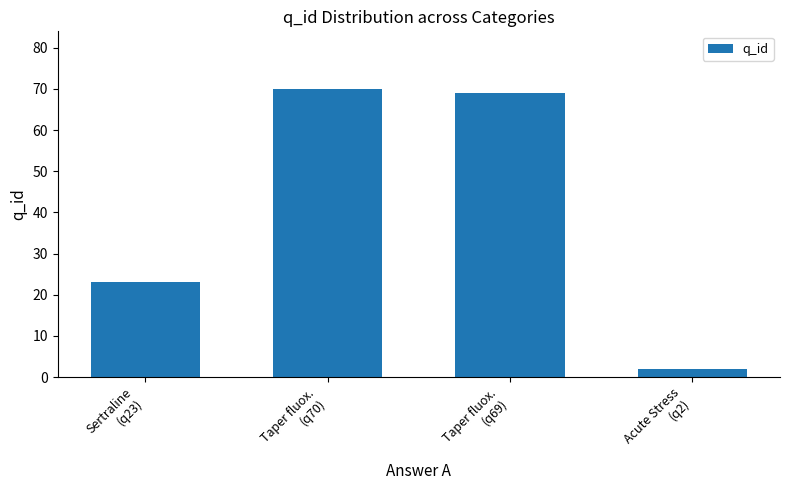

What is the difference between the maximum and minimum values?

68